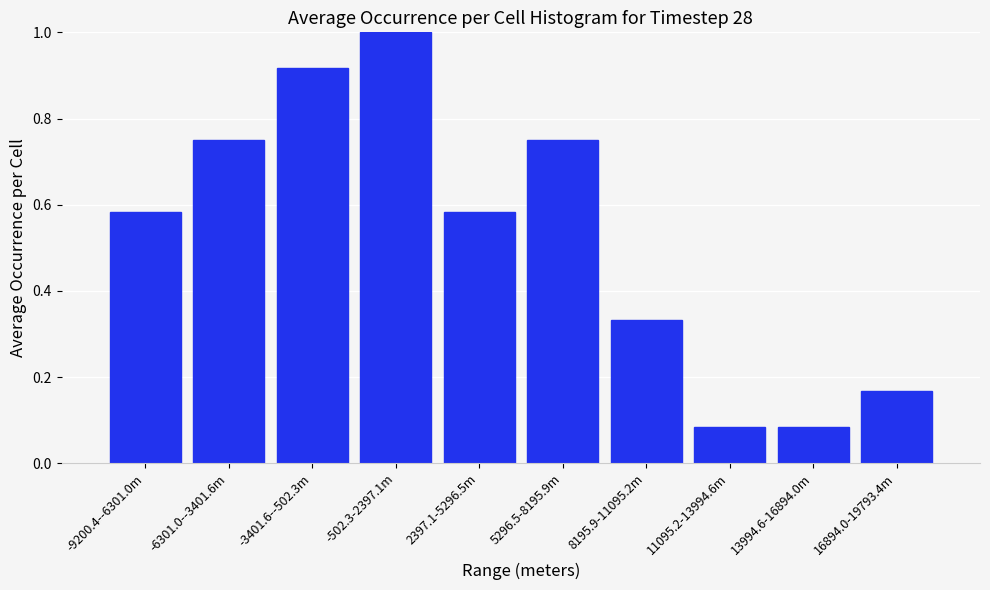

What is the label of the 3rd bar from the right?

11095.2-13994.6m